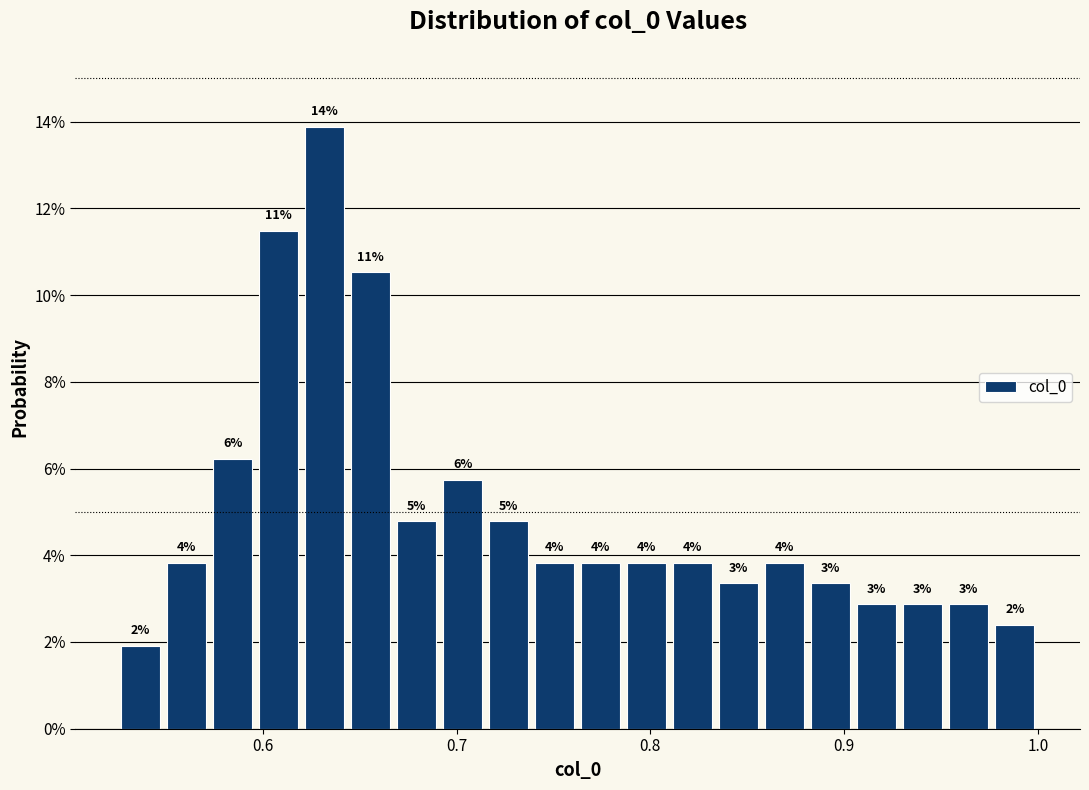

Around what value on the x-axis is the tallest bar? Give the approximate position of its centre, as read against the axis.

0.63